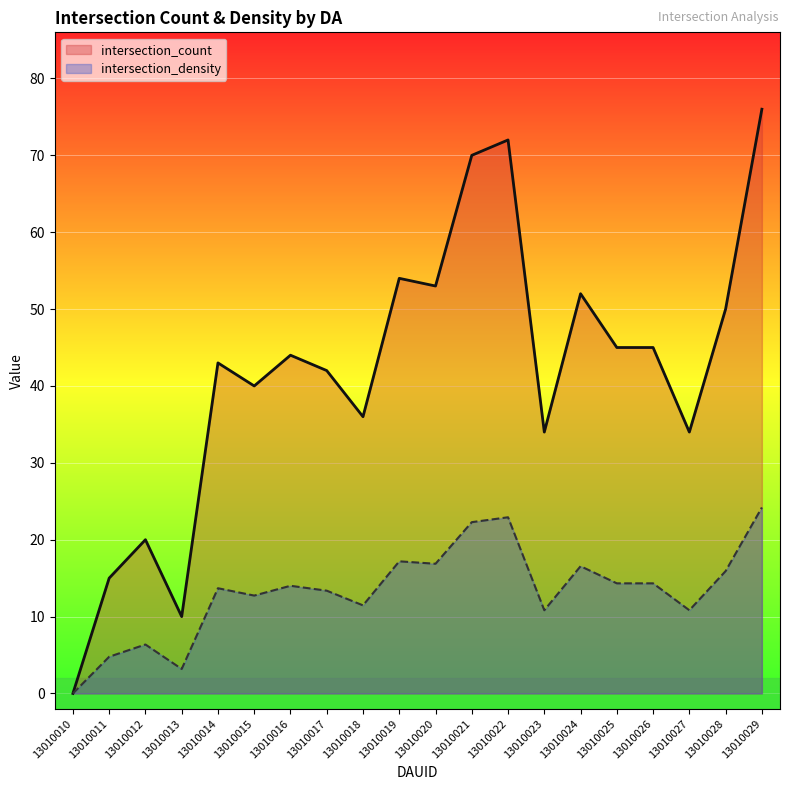

What is the value of the intersection_density point at the 13th from the left?

22.9